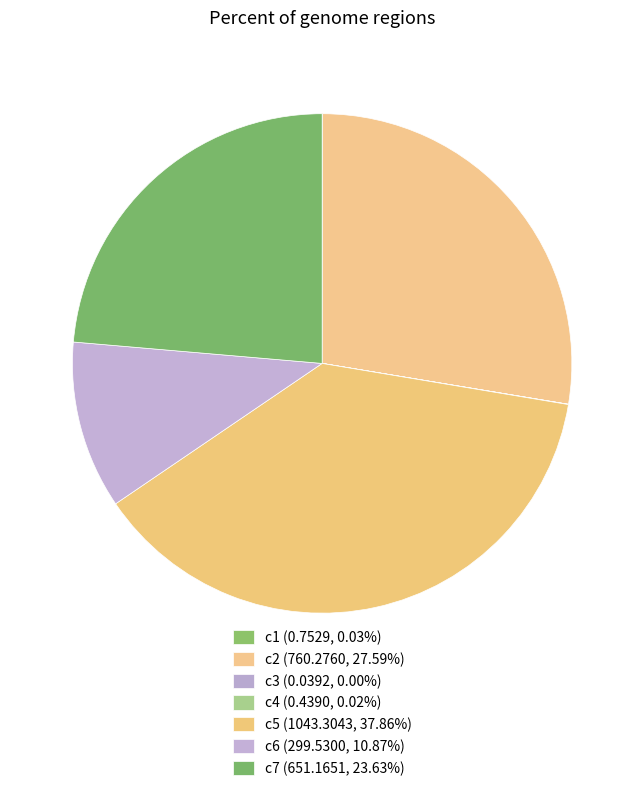

Count the number of slices in the pie.

7